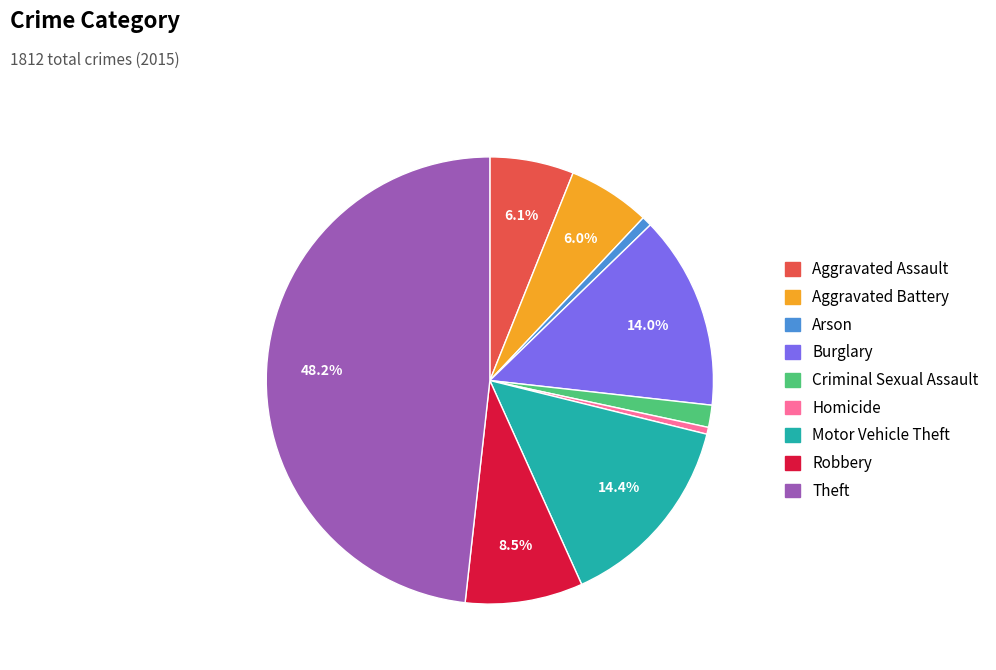

What percentage is the Criminal Sexual Assault slice, to the nearest percent?

2%